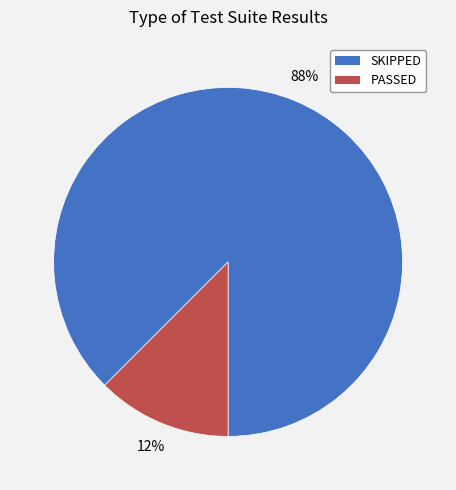

How many slices are in this pie chart?

2